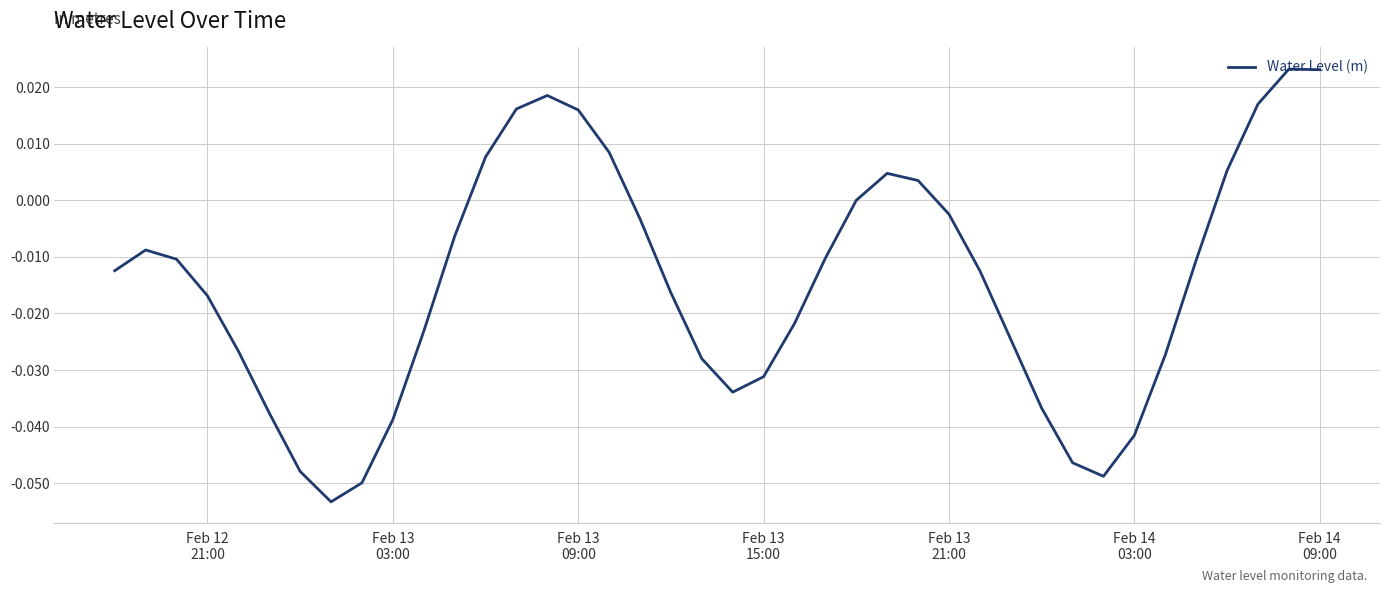

Does the chart display data point markers on the line(s)?

No